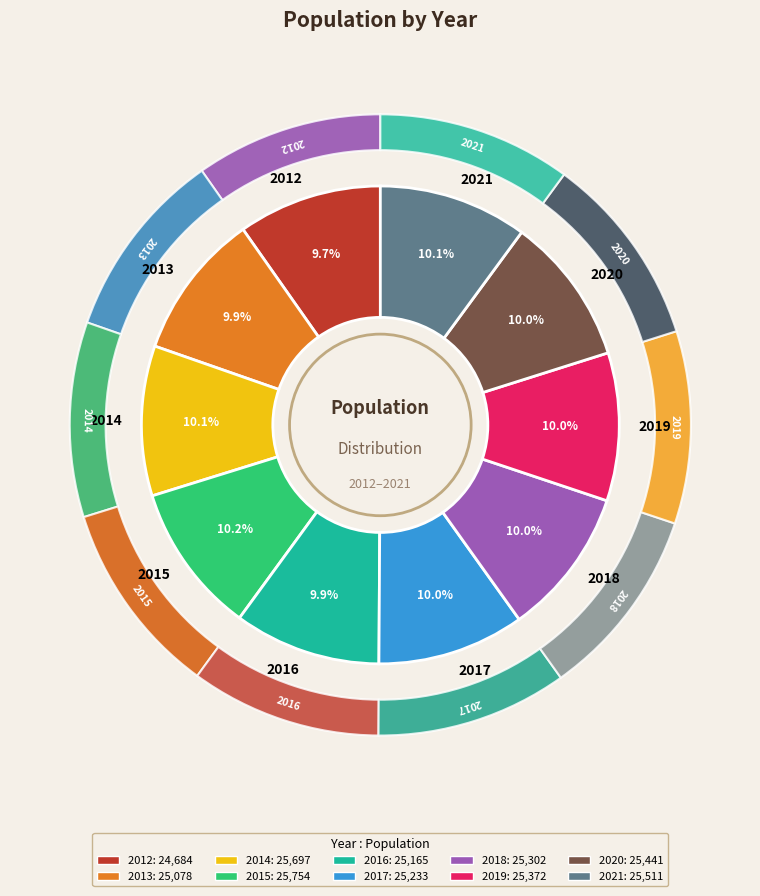

How much of the chart is everything except 2018?

90.0%